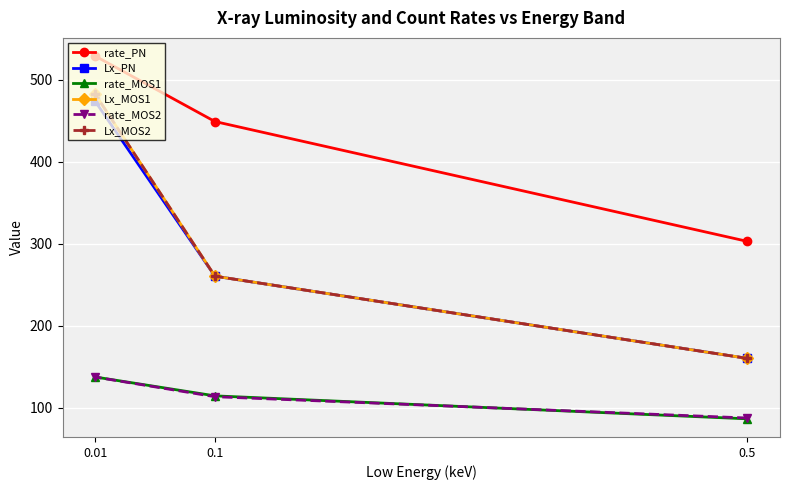

What is the value of the Lx_MOS2 point at the 2nd from the left?

260.3